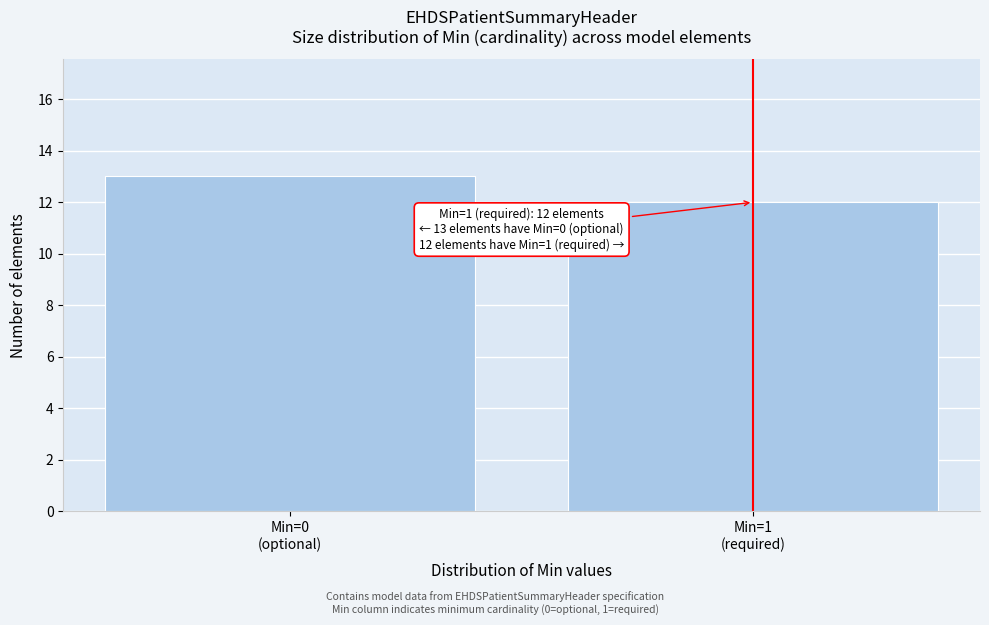

Reading left to right, list all the values displayed in this chart.

13	12